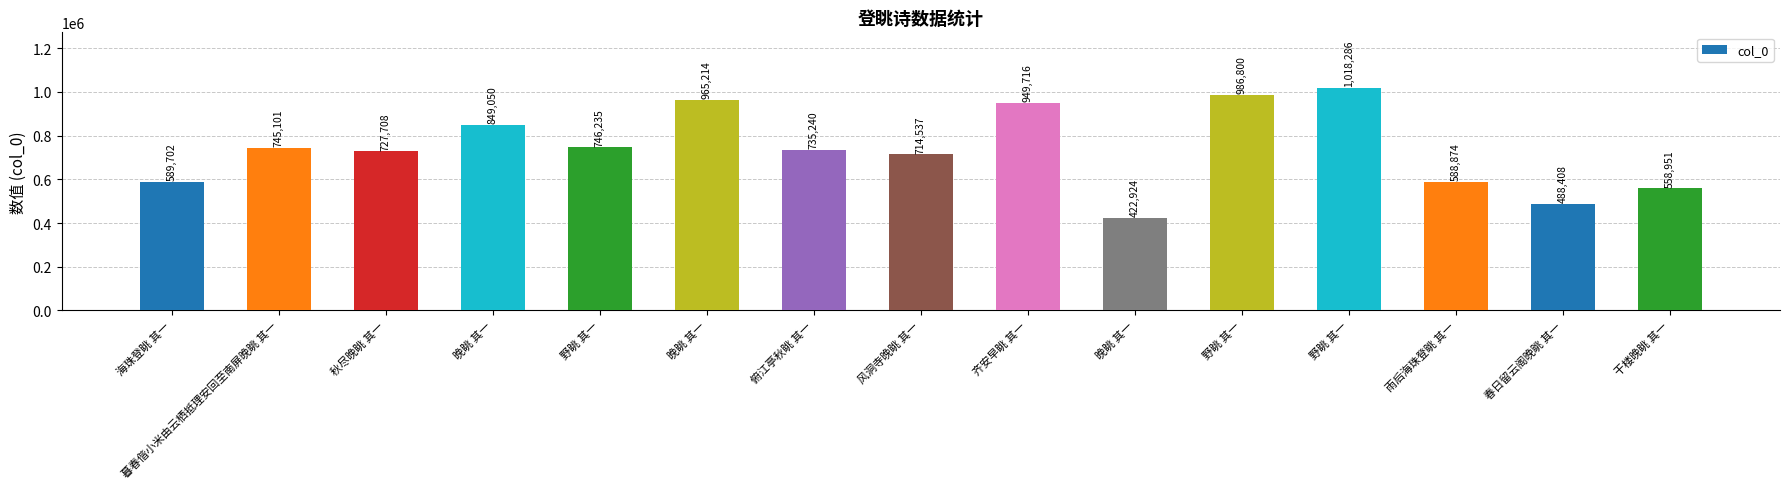

What is the sum of all values?

11086746